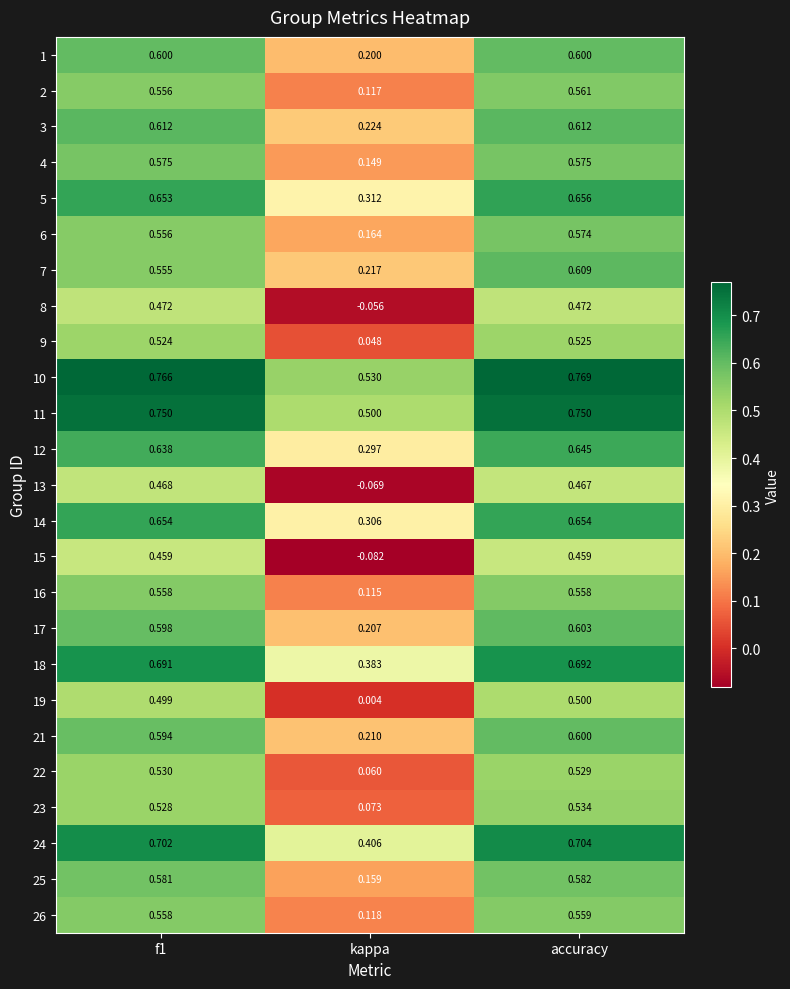

At which category is the sum across all series the highest?

accuracy